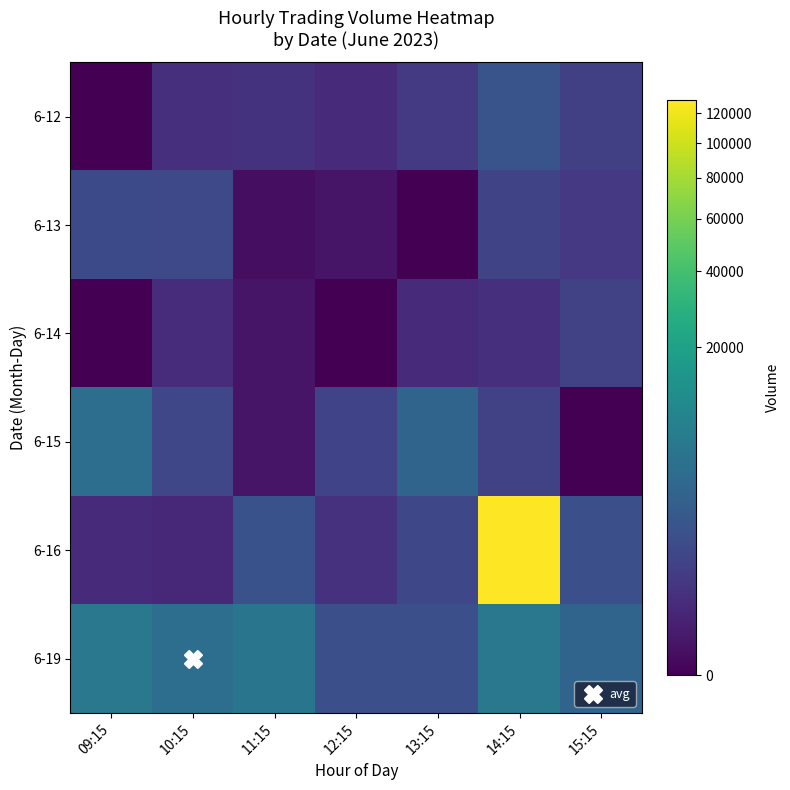

At which category does the chart reach its minimum across all series?

09:15